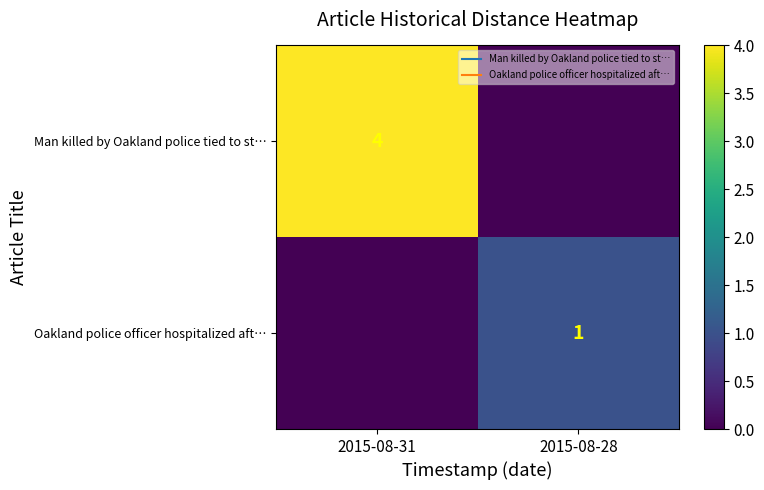

How many data points does each series have?

2